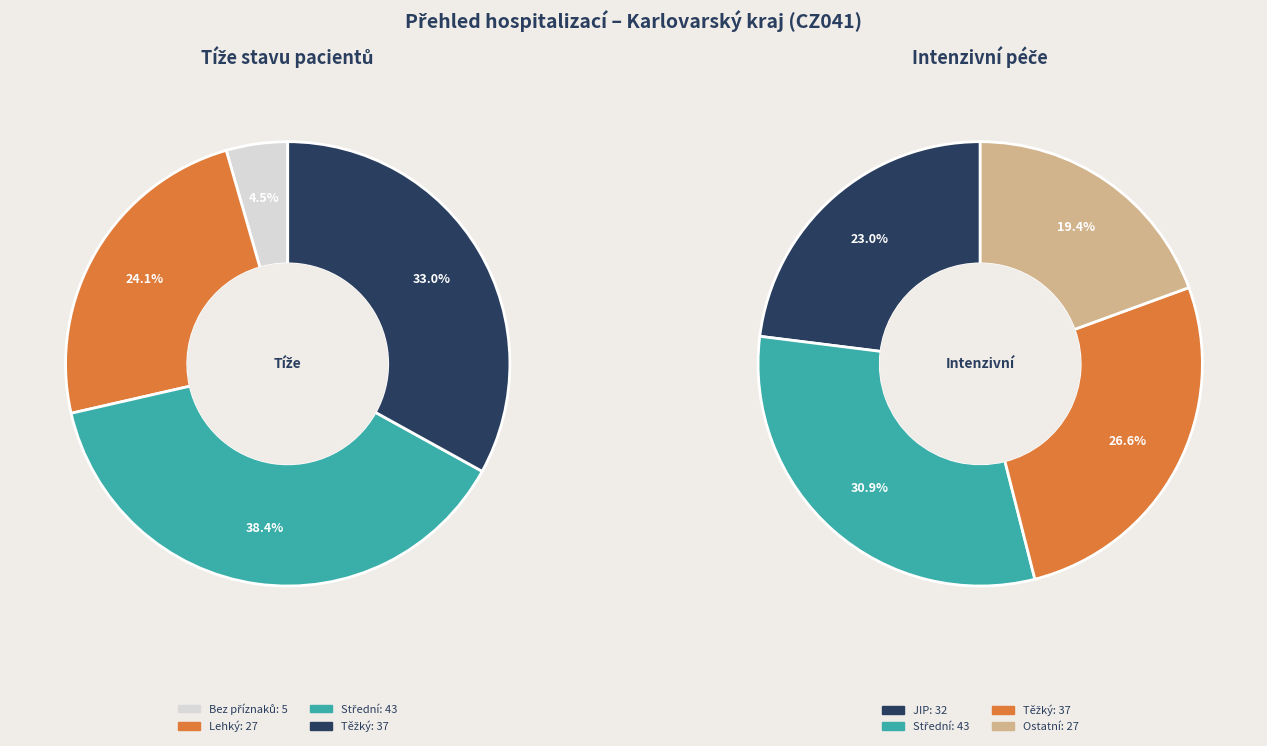

True or false: 2020-04-05 accounts for 1% of the total.

False